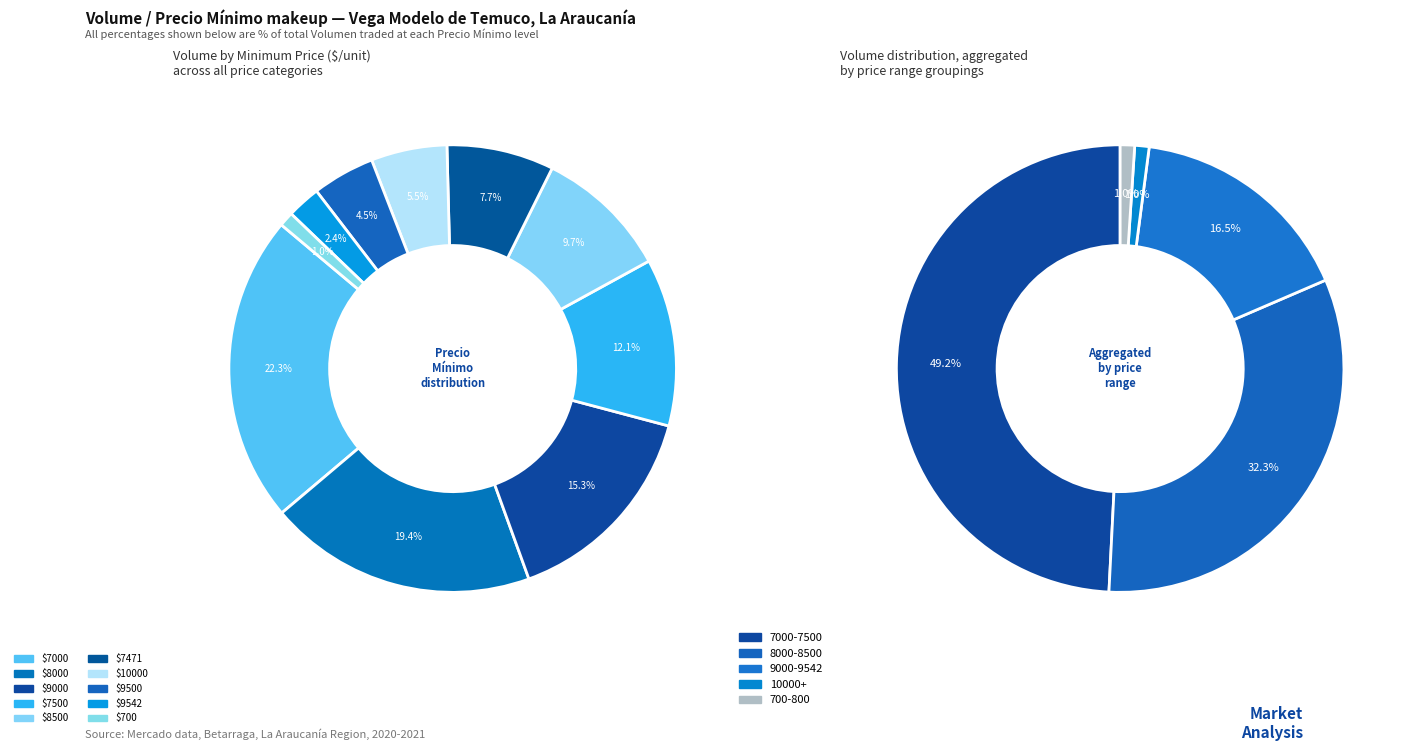

To the nearest percent, what percentage of the pie is 7500?

12%